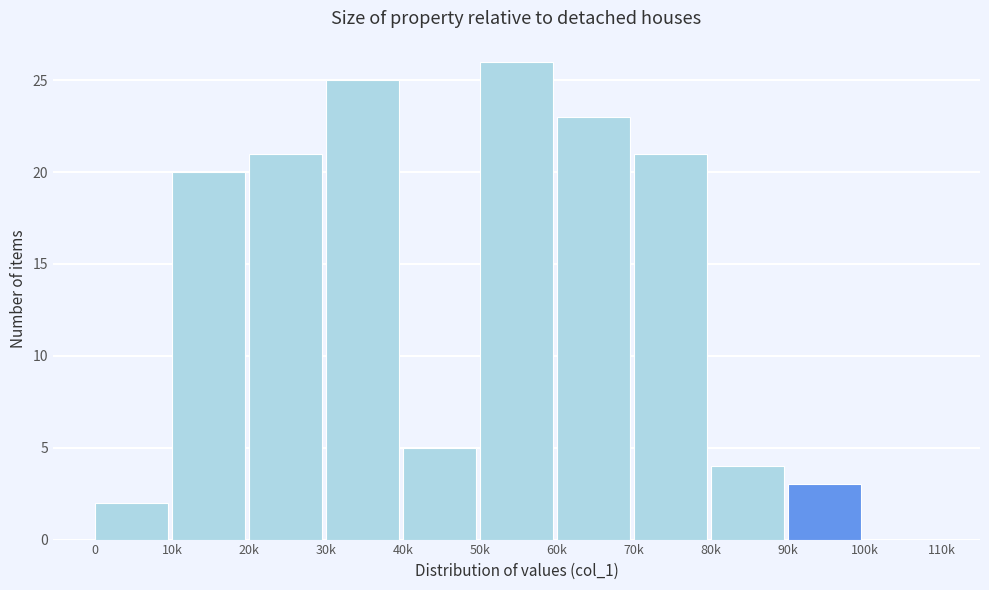

Reading right to left, list all the values displayed in this chart.

100k=0	90k=3	80k=4	70k=21	60k=23	50k=26	40k=5	30k=25	20k=21	10k=20	0=2